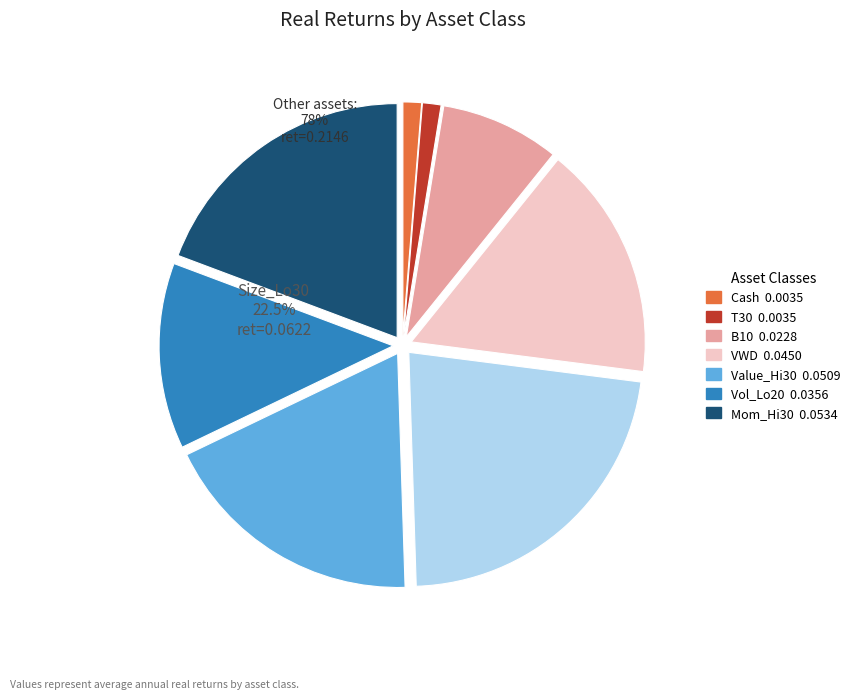

Rank the categories by value from lowest to highest.

Cash_real_ret, T30_real_ret, B10_real_ret, Vol_Lo20_real_ret, VWD_real_ret, Value_Hi30_real_ret, Mom_Hi30_real_ret, Size_Lo30_real_ret